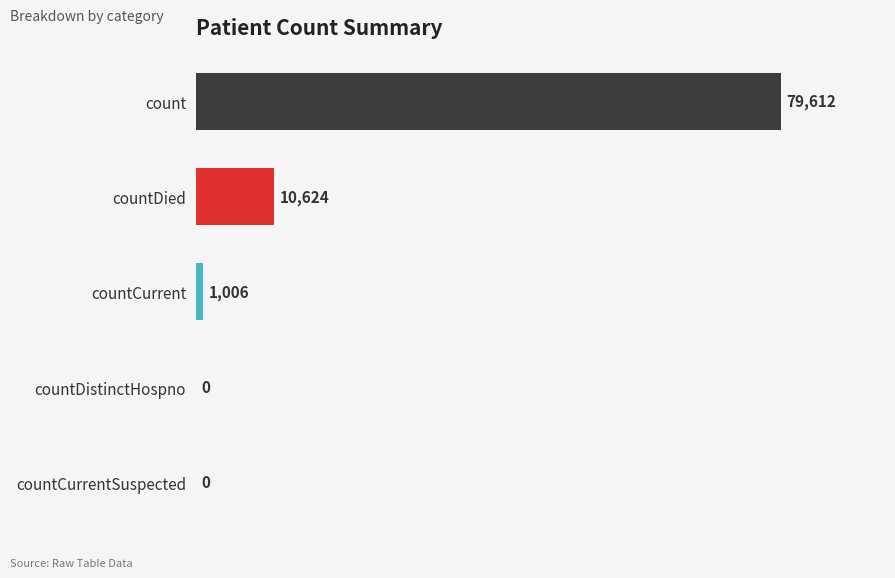

Where is the data nearest to the value 39806?

countDied